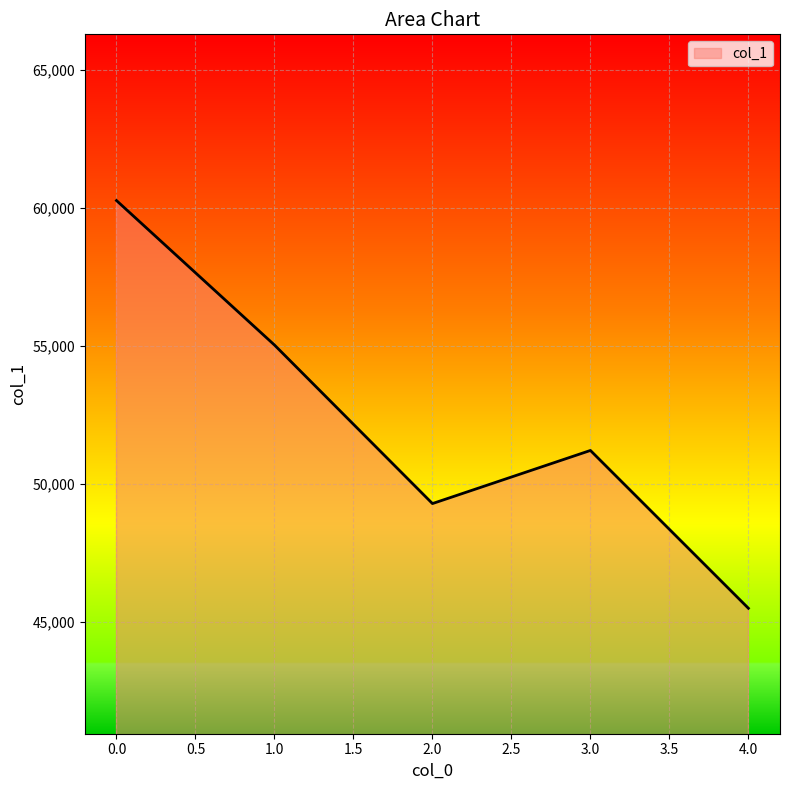

How many values are between 49284 and 55033?

3